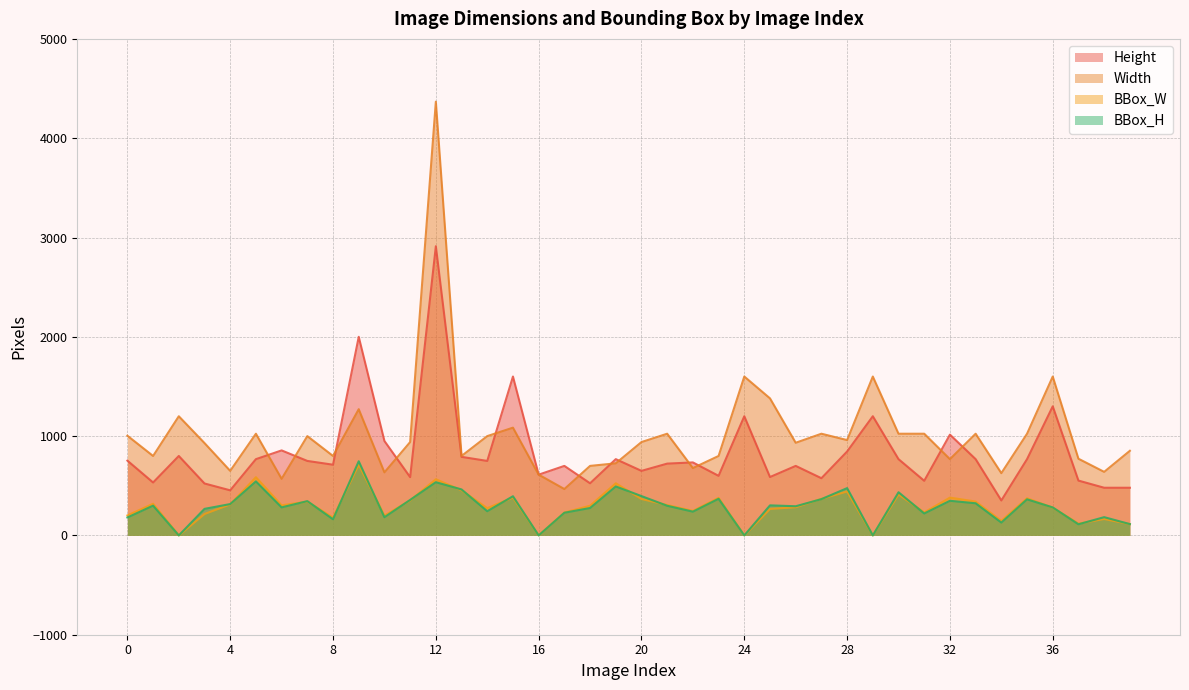

Which category has the highest value across all series?

12